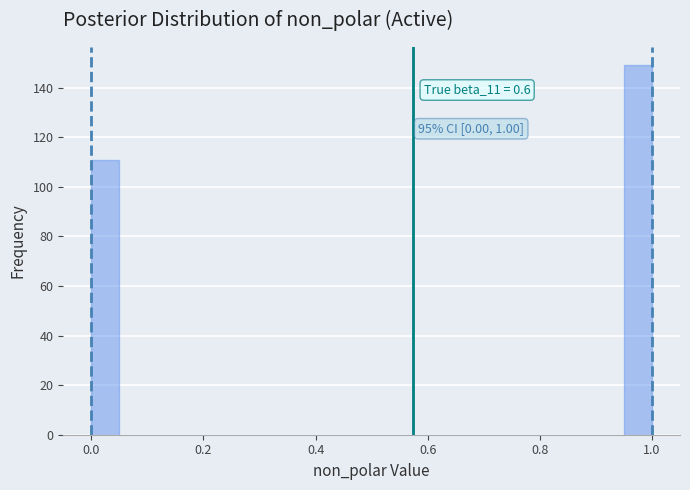

Read against the x-axis, roughly where is the centre of the tallest bar?

0.98